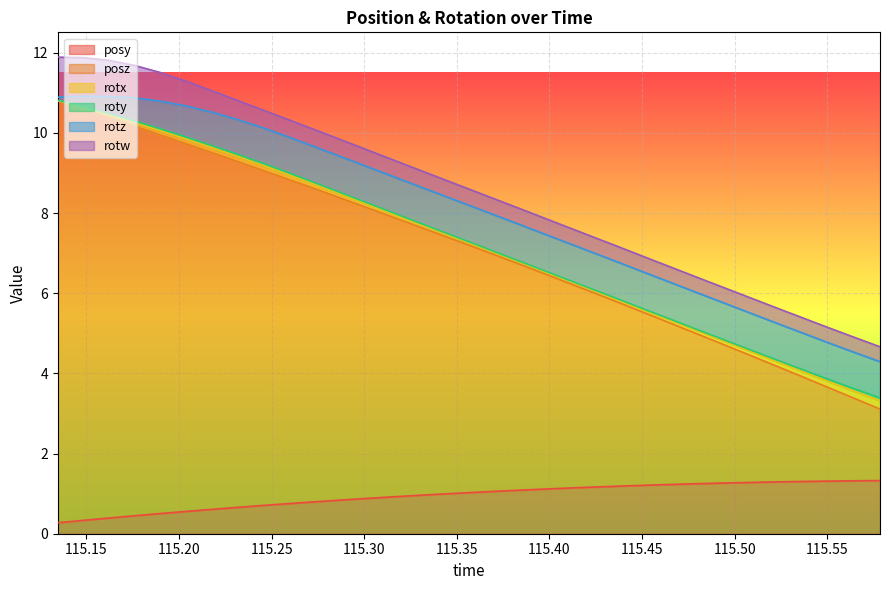

Reading left to right, extract all data points from this chart.

posy: 0.3	0.3	0.4	0.4	0.5	0.6	0.6	0.7	0.7	0.8	0.8	0.8	0.9	0.9	1.0	1.0	1.0	1.1	1.1	1.1	1.1	1.2	1.2	1.2	1.2	1.2	1.3	1.3	1.3	1.3	1.3	1.3	1.3
posz: 10.5	10.3	10.0	9.7	9.4	9.2	8.9	8.6	8.4	8.1	7.8	7.5	7.3	7.0	6.7	6.5	6.2	5.9	5.6	5.4	5.1	4.8	4.5	4.3	4.0	3.7	3.4	3.2	2.9	2.6	2.3	2.1	1.8
rotx: 0.0	0.0	0.1	0.1	0.1	0.1	0.1	0.1	0.1	0.1	0.1	0.1	0.1	0.1	0.1	0.1	0.1	0.1	0.1	0.1	0.1	0.1	0.1	0.1	0.1	0.1	0.1	0.1	0.1	0.1	0.2	0.2	0.2
roty: 0.0	0.0	0.0	0.0	0.0	0.0	0.1	0.1	0.0	0.0	0.0	0.0	0.0	0.0	0.0	0.0	0.0	0.0	0.0	0.0	0.0	0.0	0.0	0.0	0.0	0.0	0.0	0.0	0.0	0.0	0.1	0.1	0.1
rotz: 0.1	0.3	0.4	0.6	0.7	0.8	0.8	0.9	0.9	0.9	0.9	0.9	0.9	0.9	0.9	0.9	0.9	0.9	0.9	0.9	0.9	0.9	0.9	0.9	0.9	0.9	0.9	0.9	0.9	0.9	0.9	0.9	0.9
rotw: 1.0	1.0	0.9	0.8	0.7	0.6	0.5	0.5	0.4	0.4	0.4	0.4	0.4	0.4	0.4	0.4	0.4	0.4	0.4	0.4	0.4	0.4	0.4	0.4	0.4	0.4	0.4	0.4	0.4	0.4	0.4	0.4	0.4